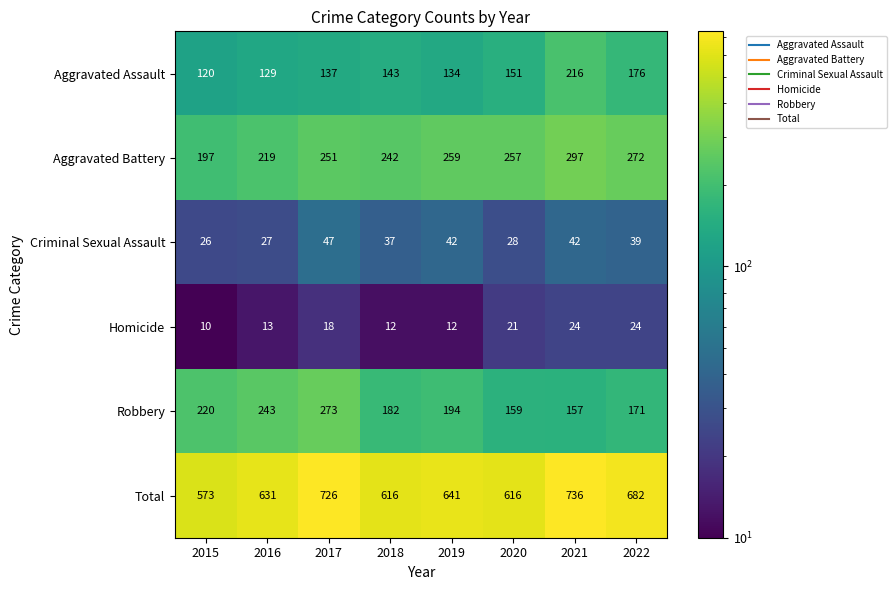

Which series has the largest total across all categories?

Total